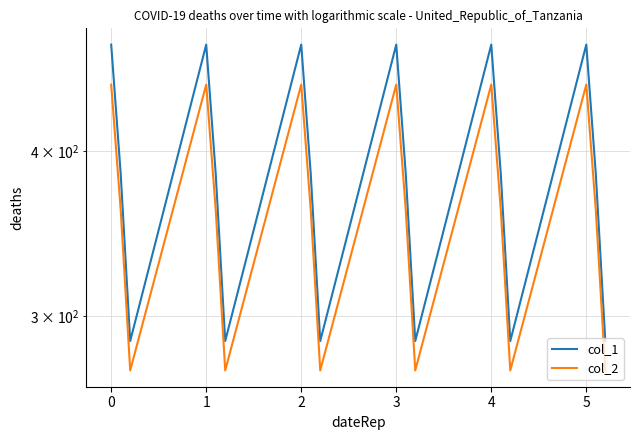

What is the difference between the second highest and minimum values in the col_2 series?

176.7